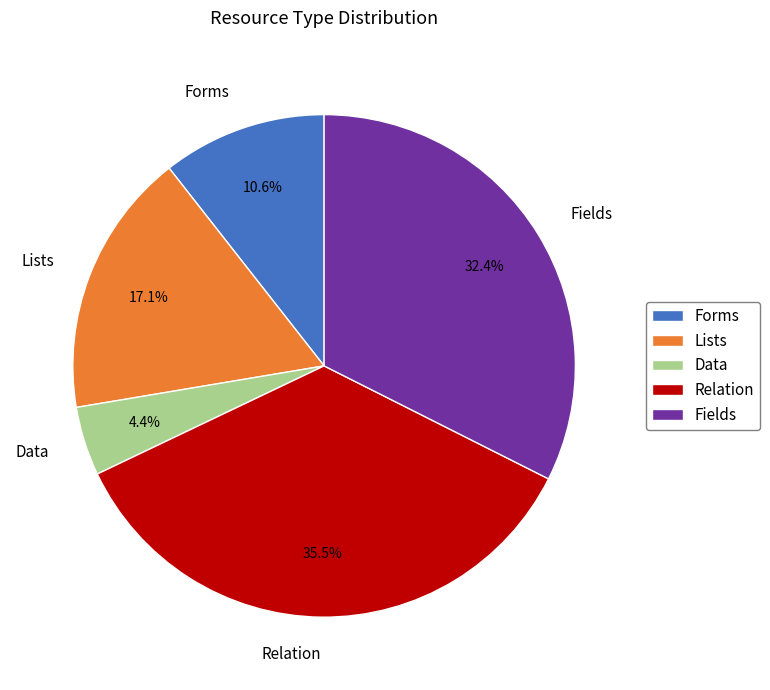

Rank the categories by value from highest to lowest.

Relation, Fields, Lists, Forms, Data